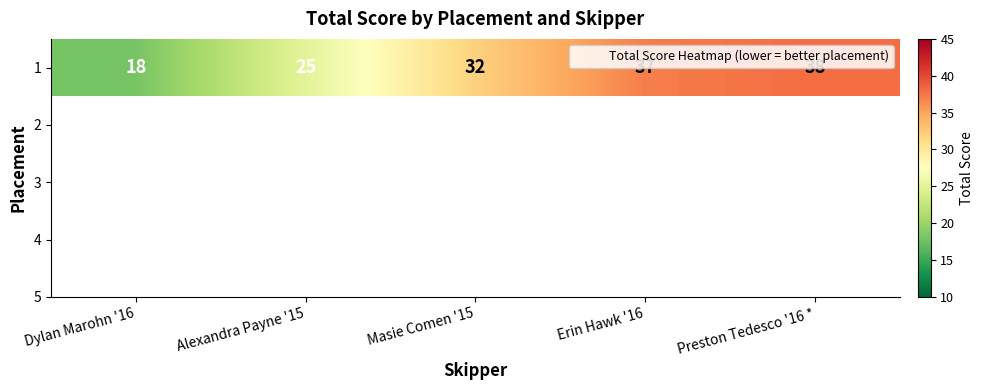

True or false: the data shows 18 at Dylan Marohn '16.

True